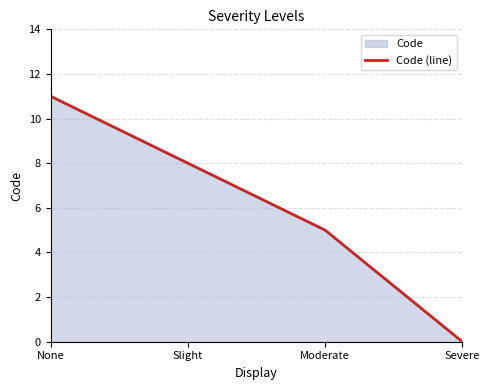

List the labels in order of value, smallest first.

Severe, Moderate, Slight, None